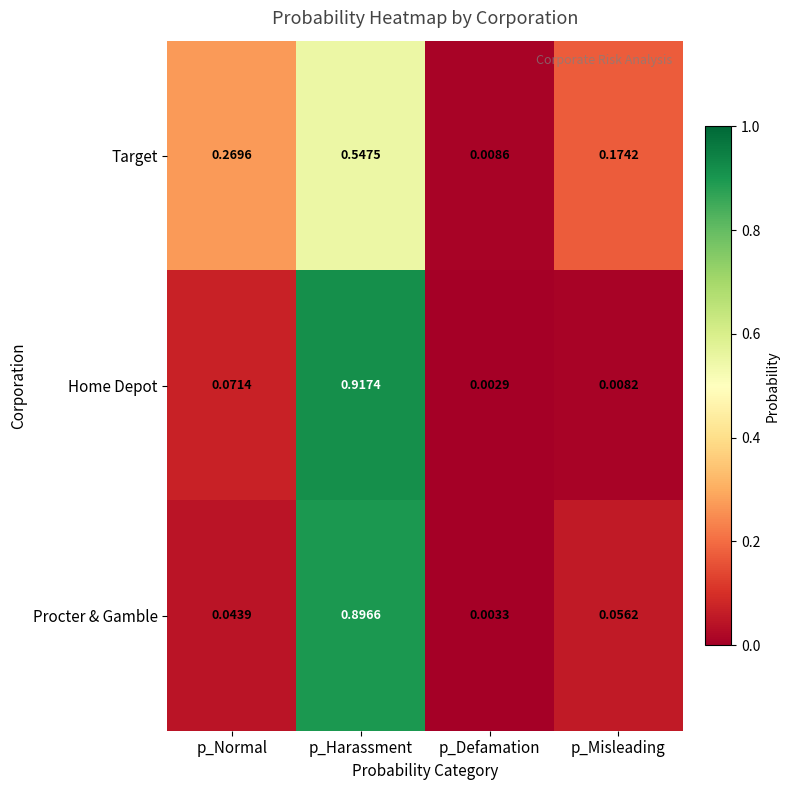

Which series has the largest total across all categories?

Procter & Gamble